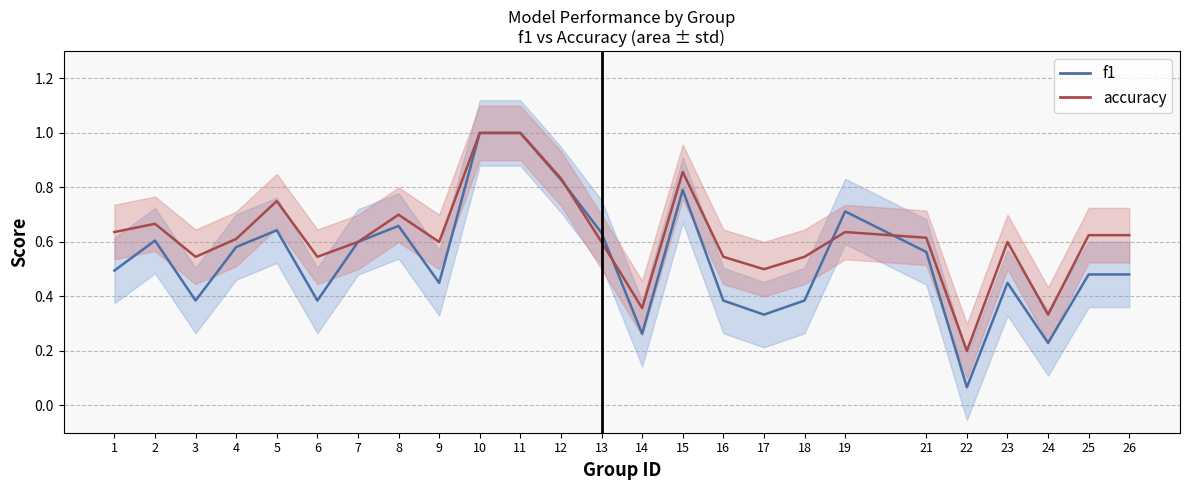

What is the approximate value of accuracy at 21?

0.6